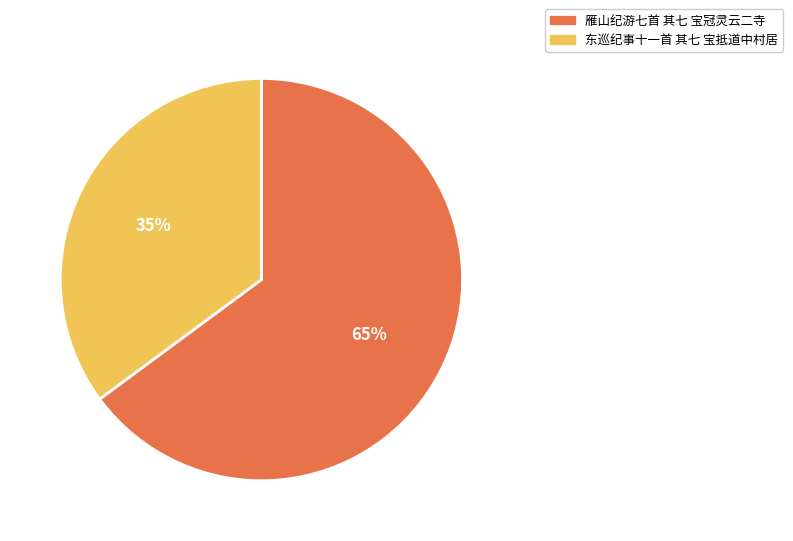

How many slices are in this pie chart?

2